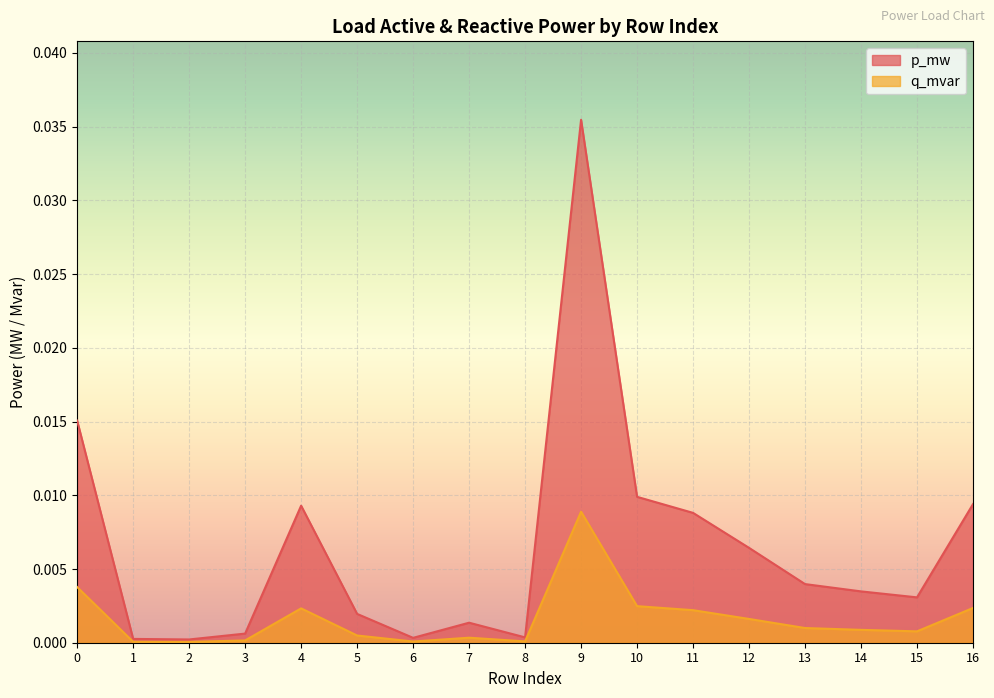

At which category is the sum across all series the highest?

9